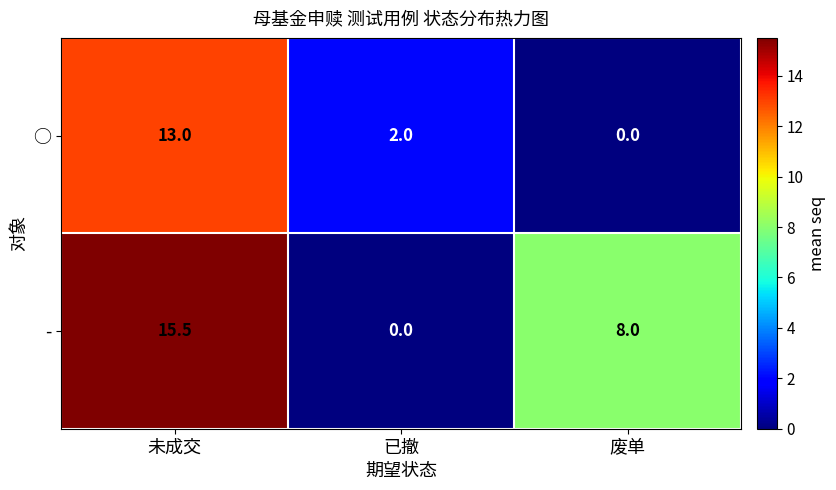

Reading right to left, extract all data points from this chart.

○: 0.0	2.0	13.0
-: 8.0	0.0	15.5